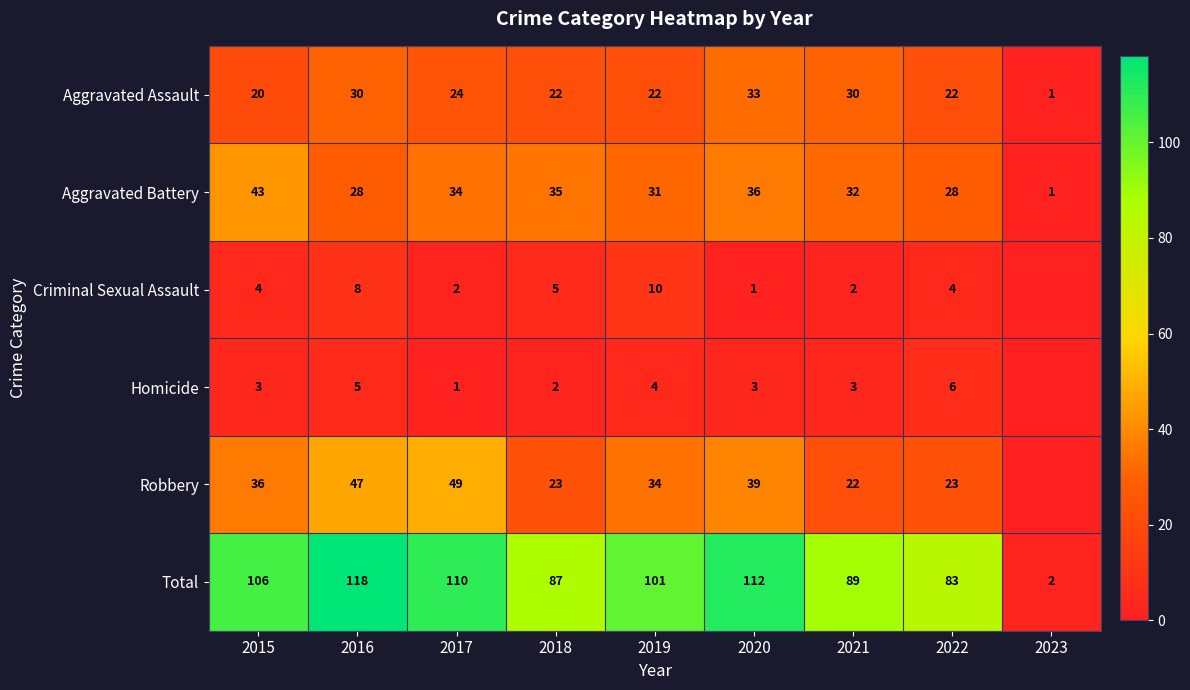

What is the approximate value of Aggravated Battery at 2019?

31